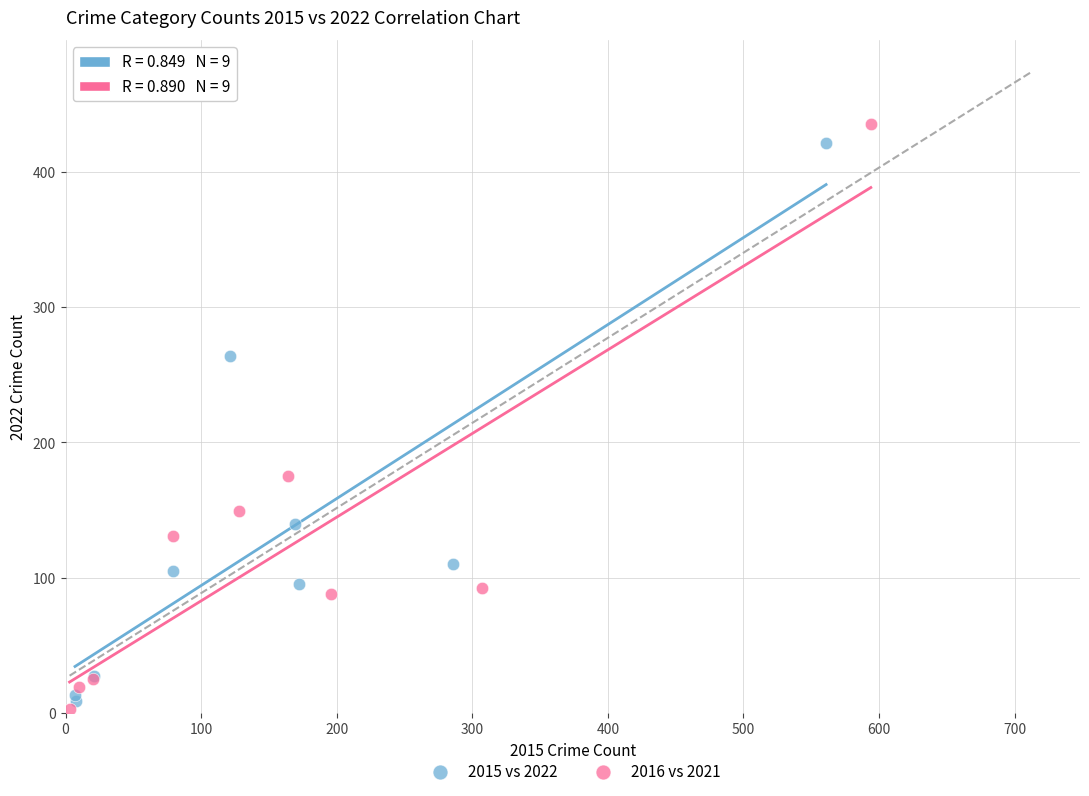

What are all the series names shown in the legend?

2015 vs 2022, 2016 vs 2021